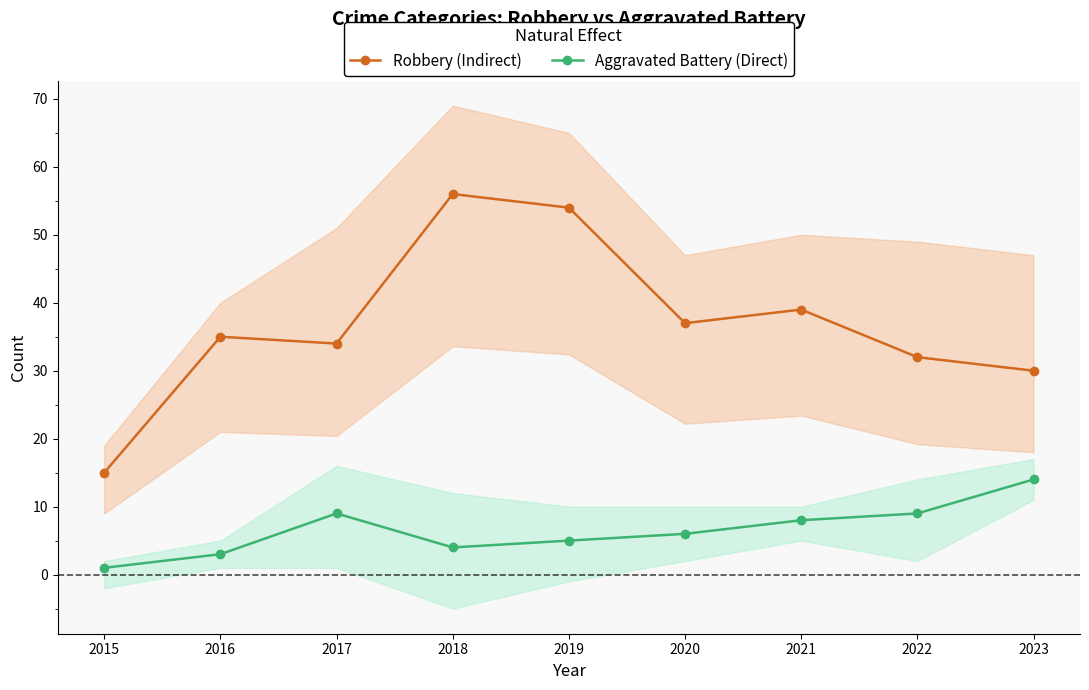

Which series has the widest spread of values?

Robbery (Indirect)